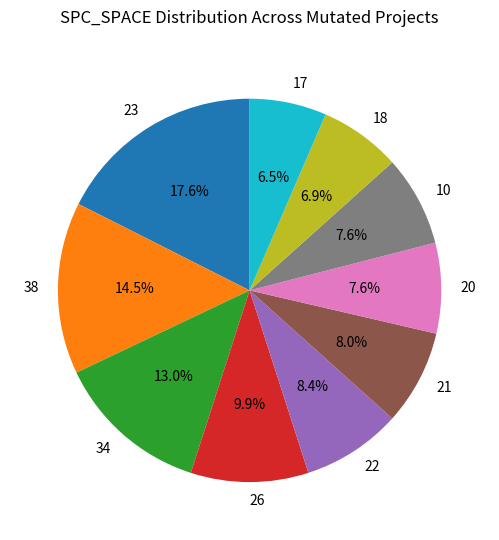

To the nearest percent, what is the average slice percentage?

10%